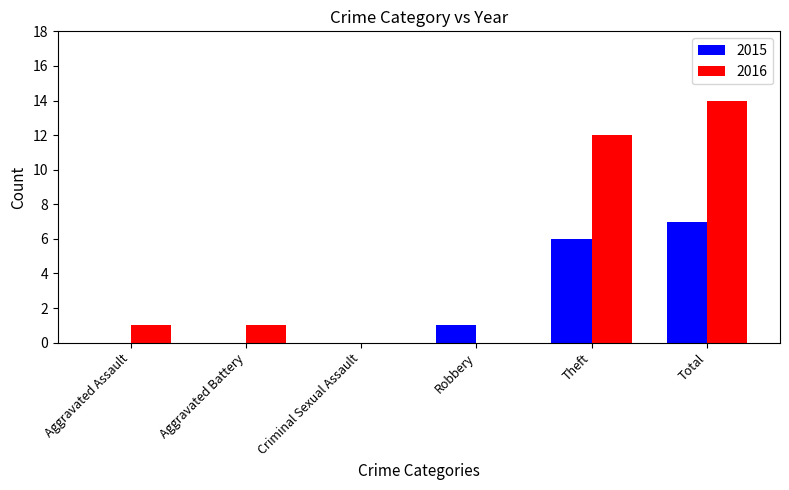

The value of 2016 at Theft is 12. True or false?

True